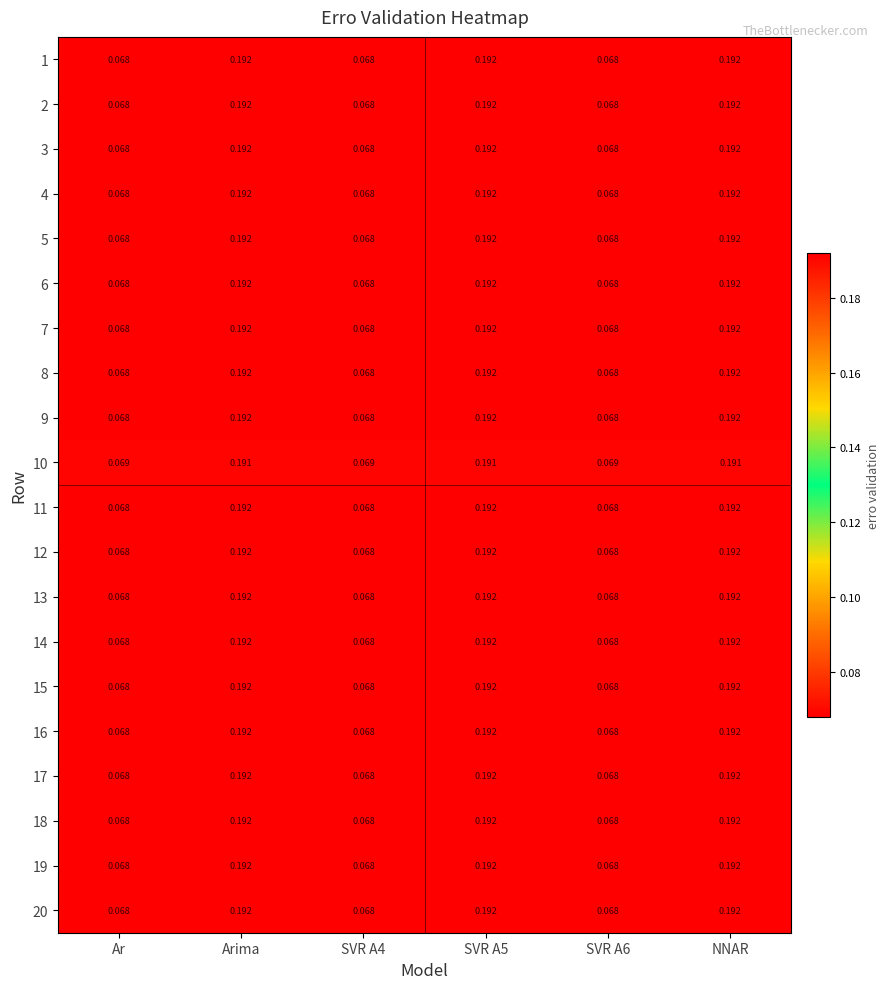

Is the value of 16 at SVR A4 greater than the value of 11 at Arima?

No